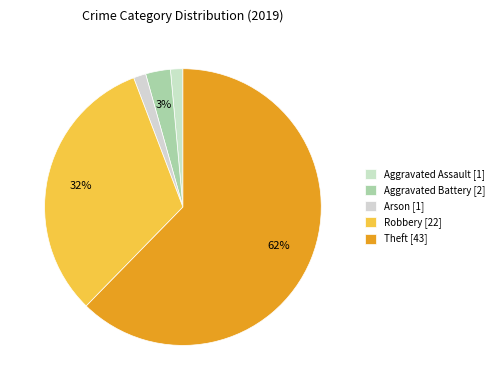

How many slices are in this pie chart?

5